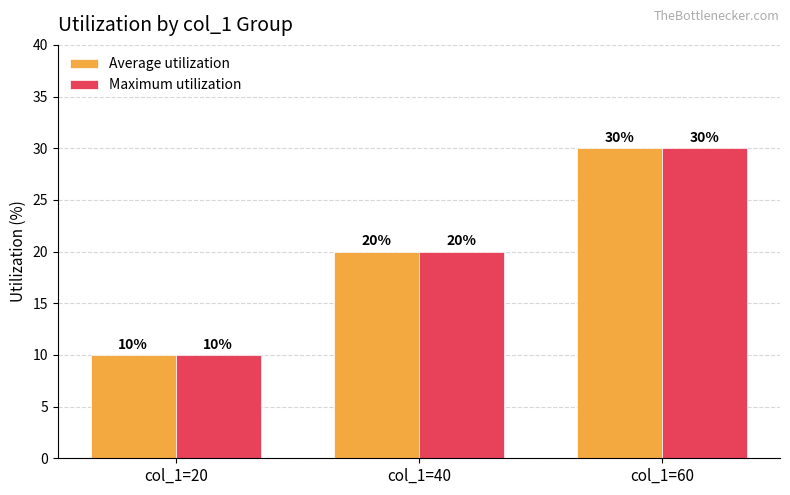

What is the difference between the maximum and minimum values in the Maximum utilization series?

20